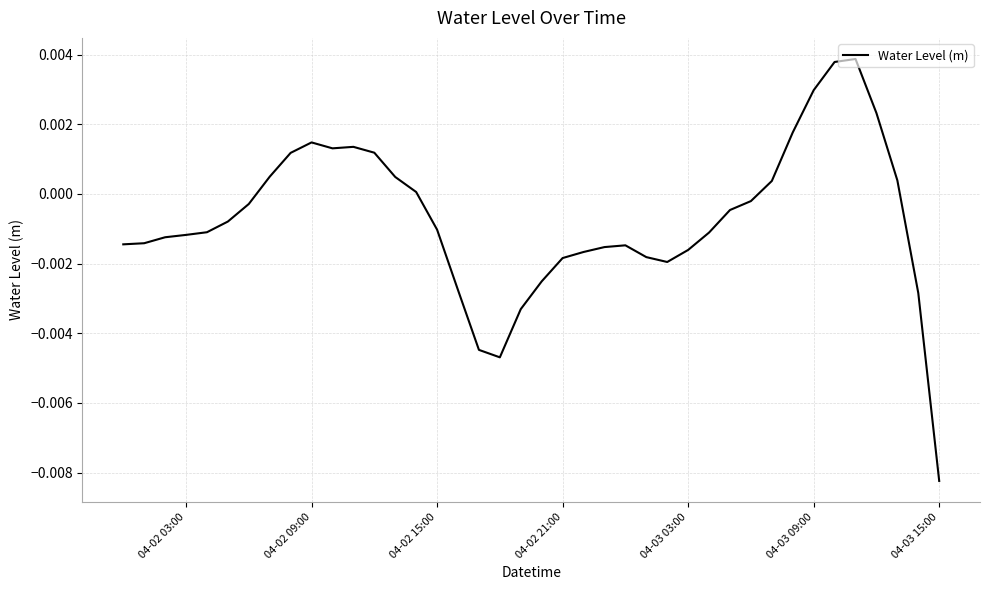

Which category has the lowest value across all series?

04-03 15:00